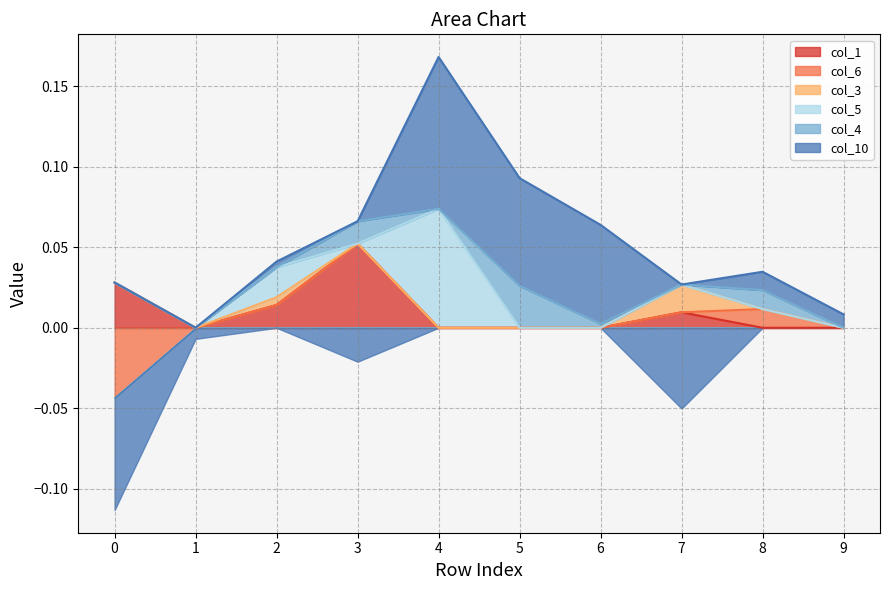

At which label does col_5 reach its peak?

4